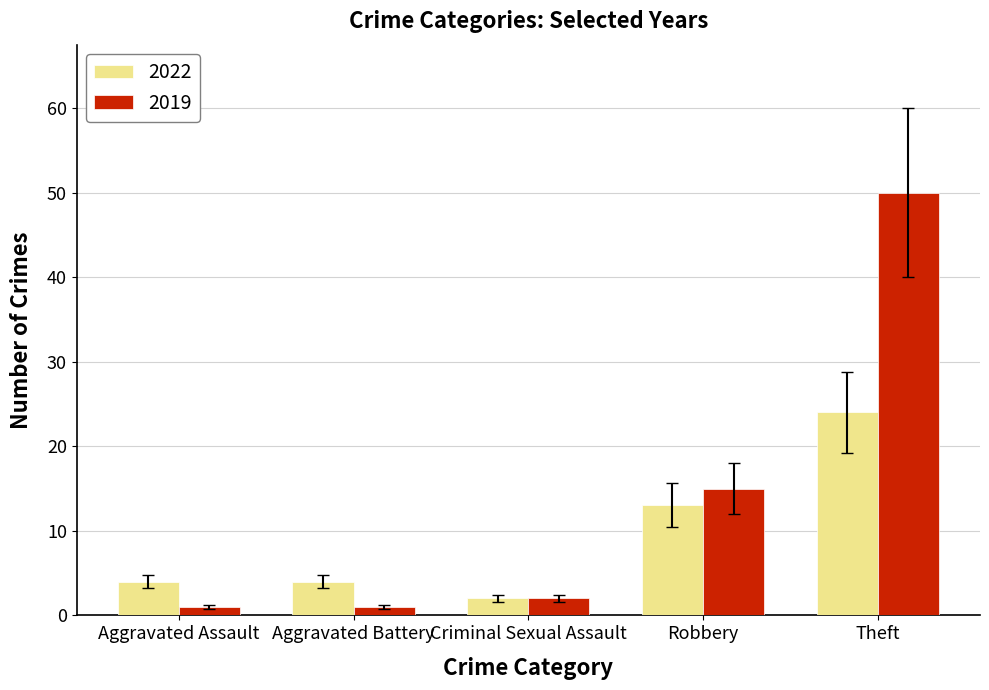

Reading left to right, extract all data points from this chart.

2022: Aggravated Assault=4	Aggravated Battery=4	Criminal Sexual Assault=2	Robbery=13	Theft=24
2019: Aggravated Assault=1	Aggravated Battery=1	Criminal Sexual Assault=2	Robbery=15	Theft=50